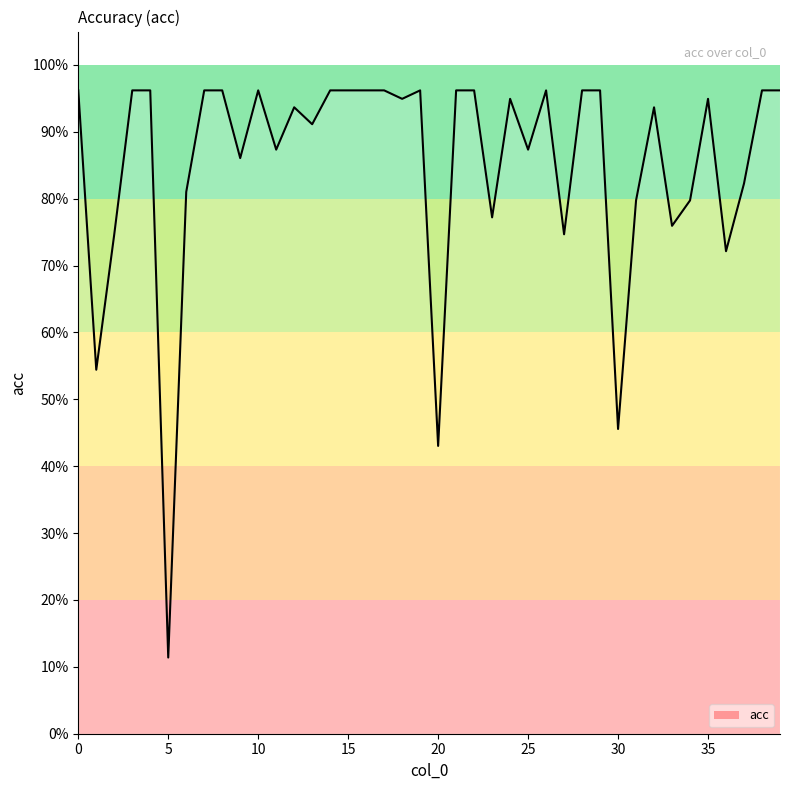

True or false: there are more than 2 points higher than both neighbors.

True